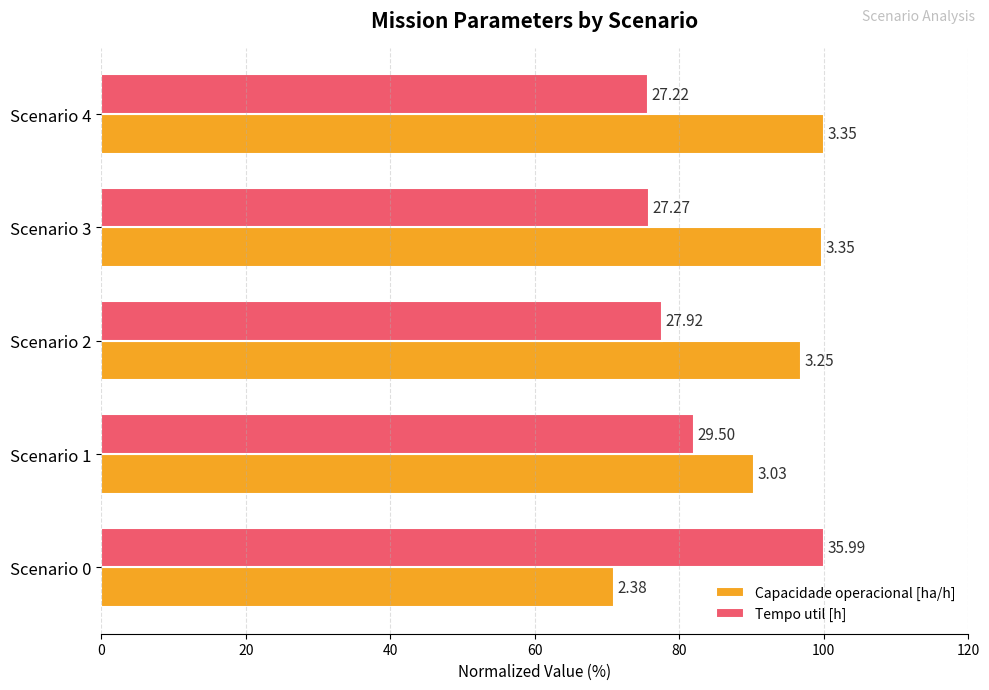

What are all the series names shown in the legend?

Capacidade operacional [ha/h], Tempo util [h]